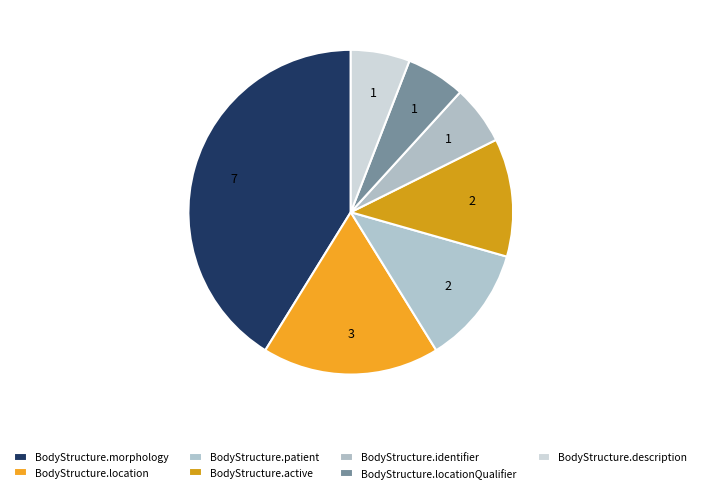

Which category has the biggest portion of the pie?

BodyStructure.morphology